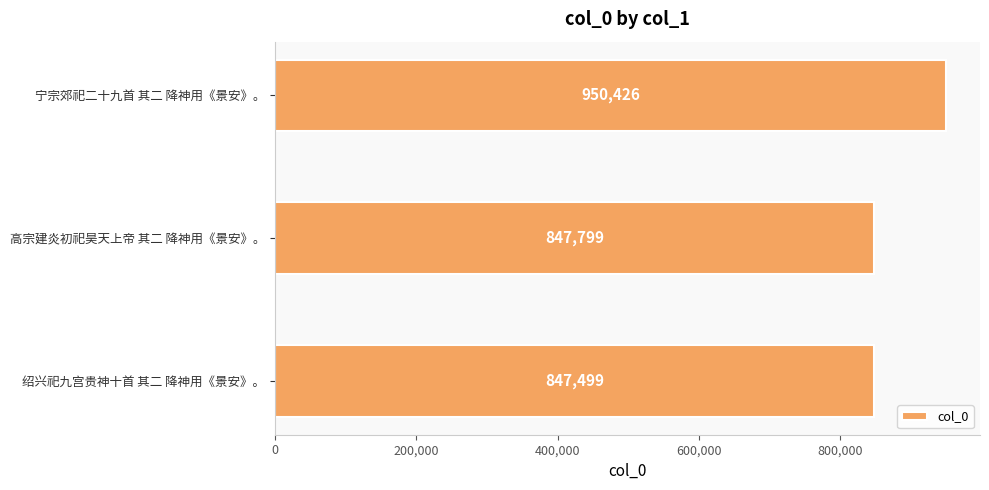

Reading bottom to top, what are all the values shown in this chart?

847499	847799	950426